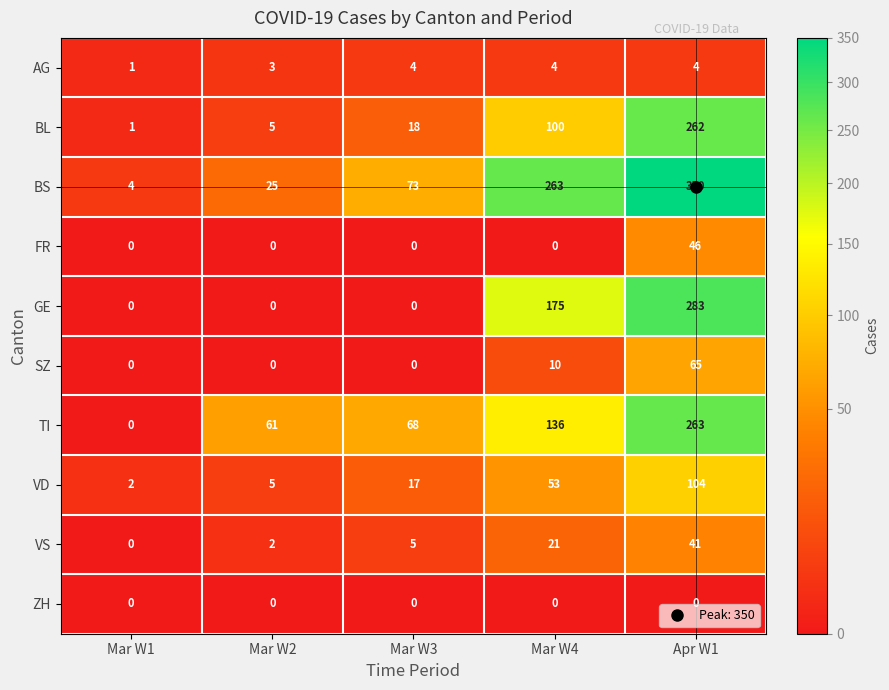

The value of BS at Mar W2 is 25. True or false?

True